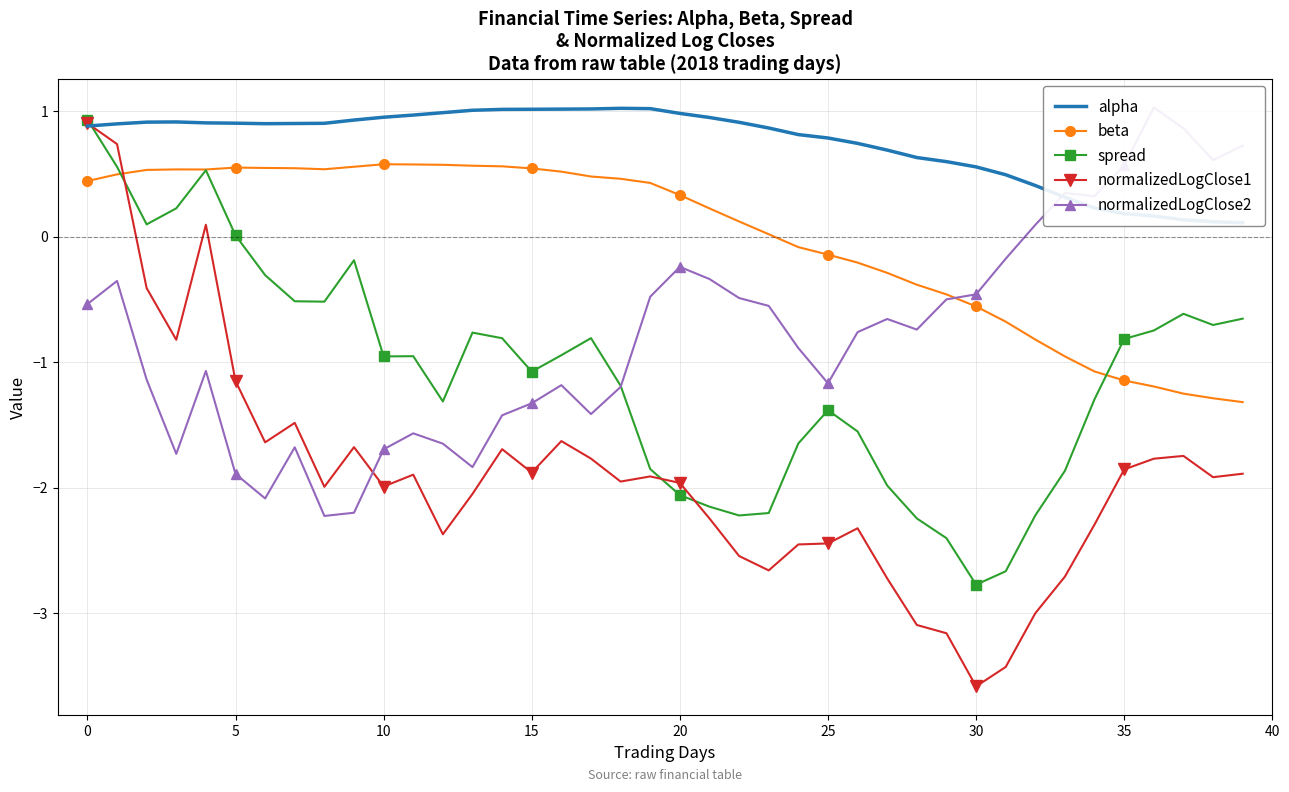

What is the total value across all series at 37?

-2.6